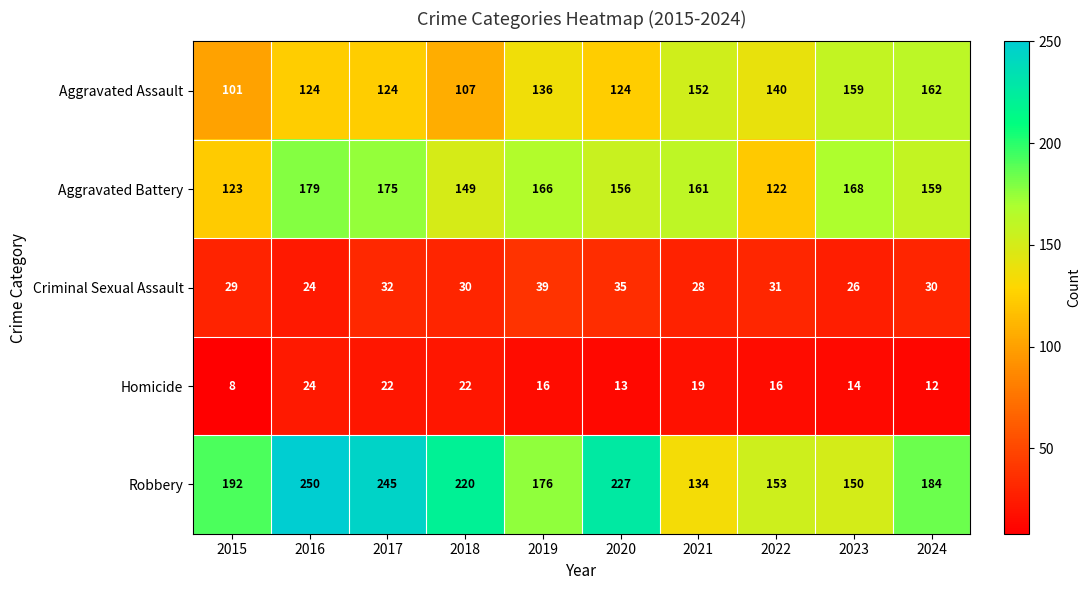

What is the difference between the second highest and second lowest values in the Aggravated Assault series?

52